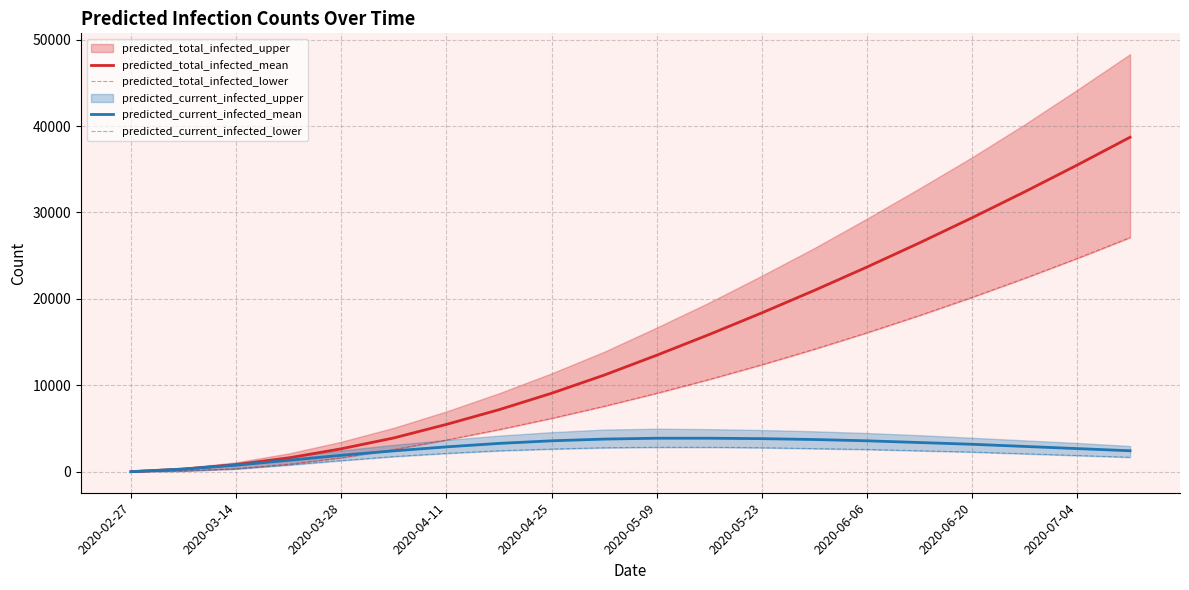

At how many categories does at least one series exceed 26059?

5